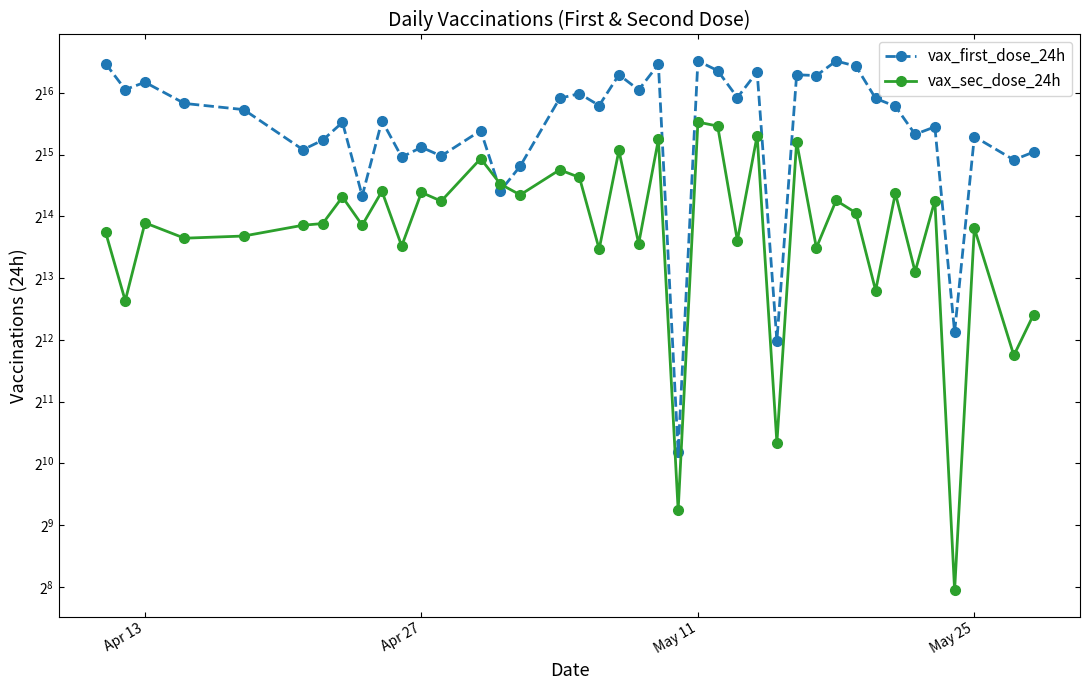

Does the chart have visible grid lines?

No